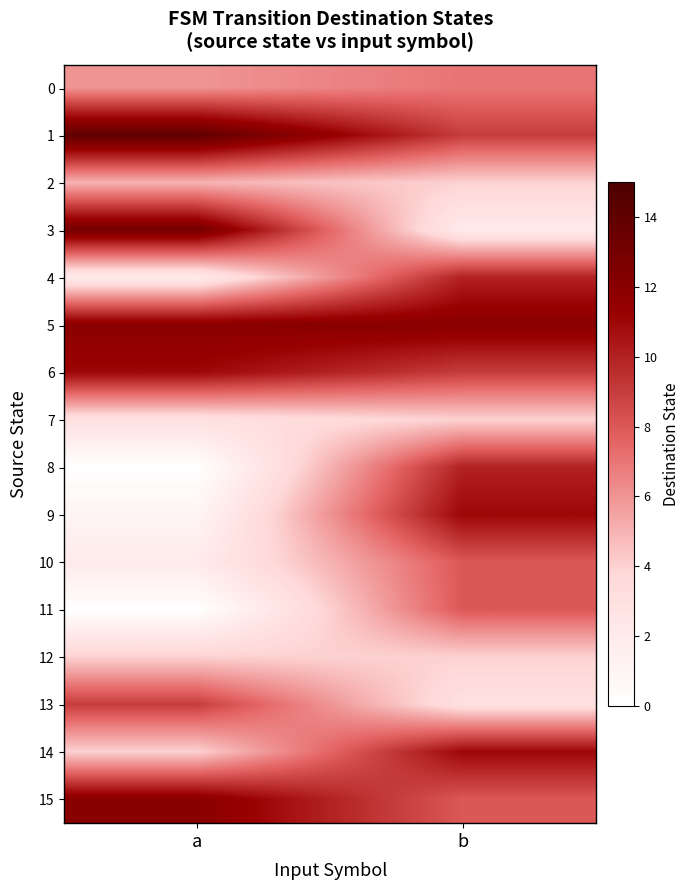

Rank the series by their maximum value, from highest to lowest.

1, 3, 5, 15, 6, 9, 14, 4, 8, 13, 10, 11, 0, 2, 7, 12